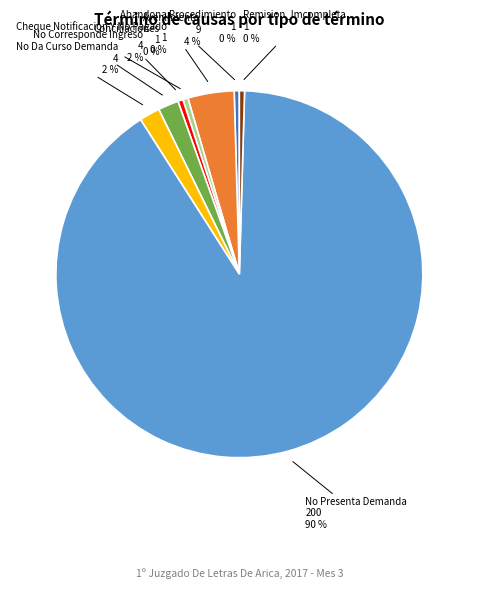

True or false: No Corresponde Ingreso accounts for 2% of the total.

True